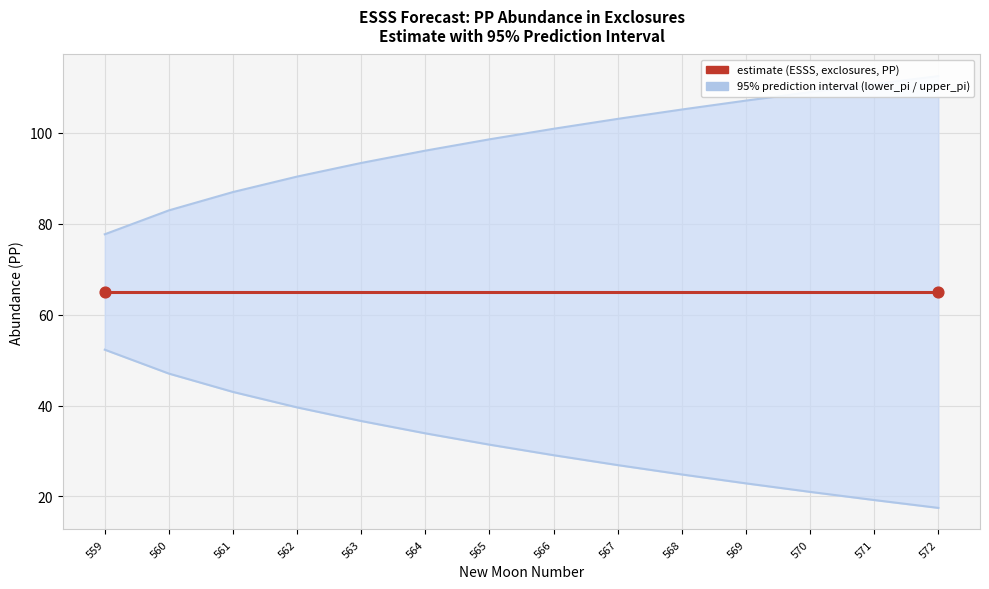

What are all the series names shown in the legend?

lower_pi, upper_pi, estimate